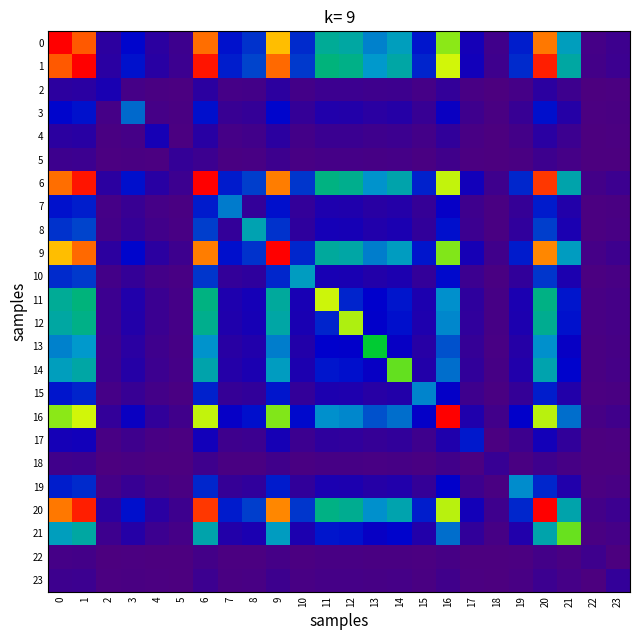

What is the maximum value shown in the chart?

1.0